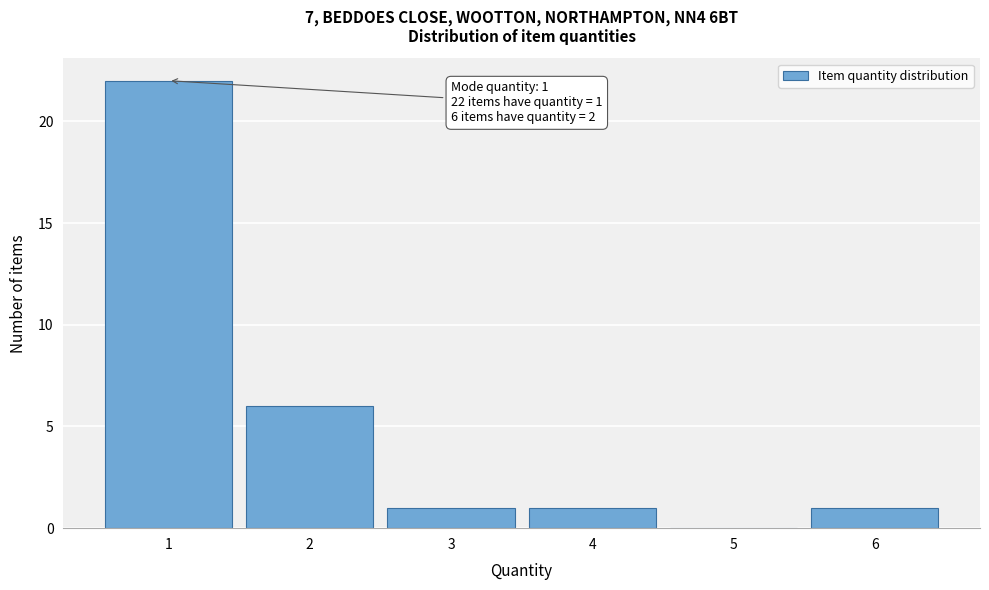

Over which range of the x-axis is the bar tallest?

0.5 to 1.5